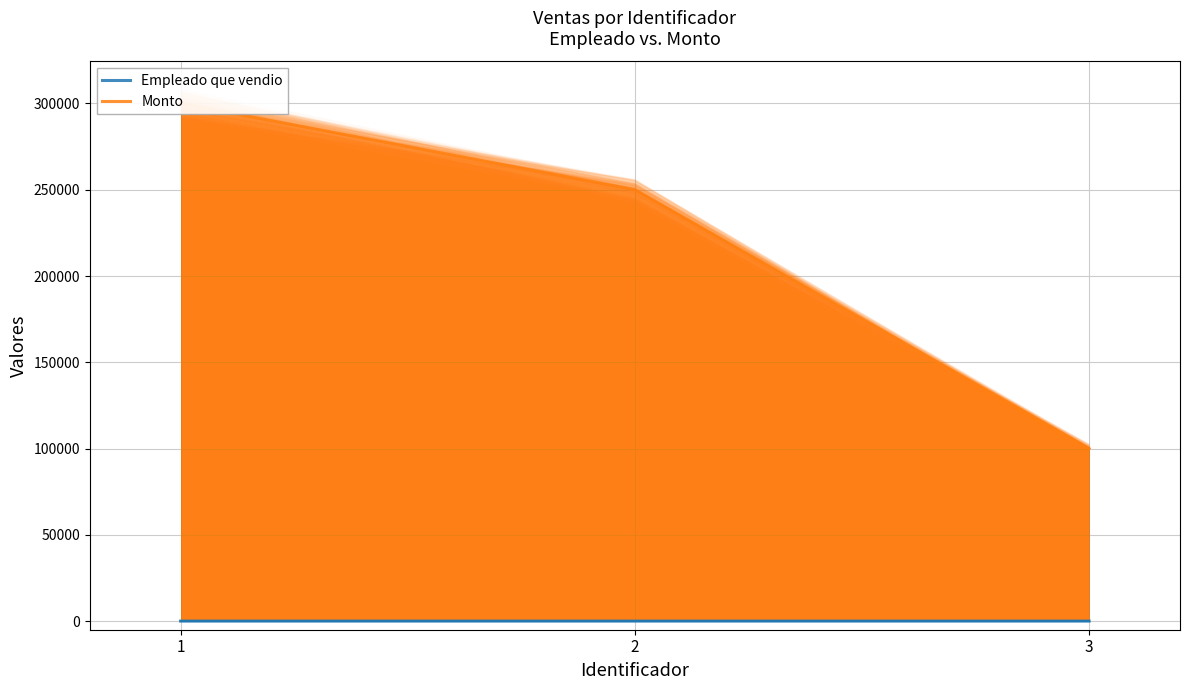

Which category has the lowest value in the Monto series?

3